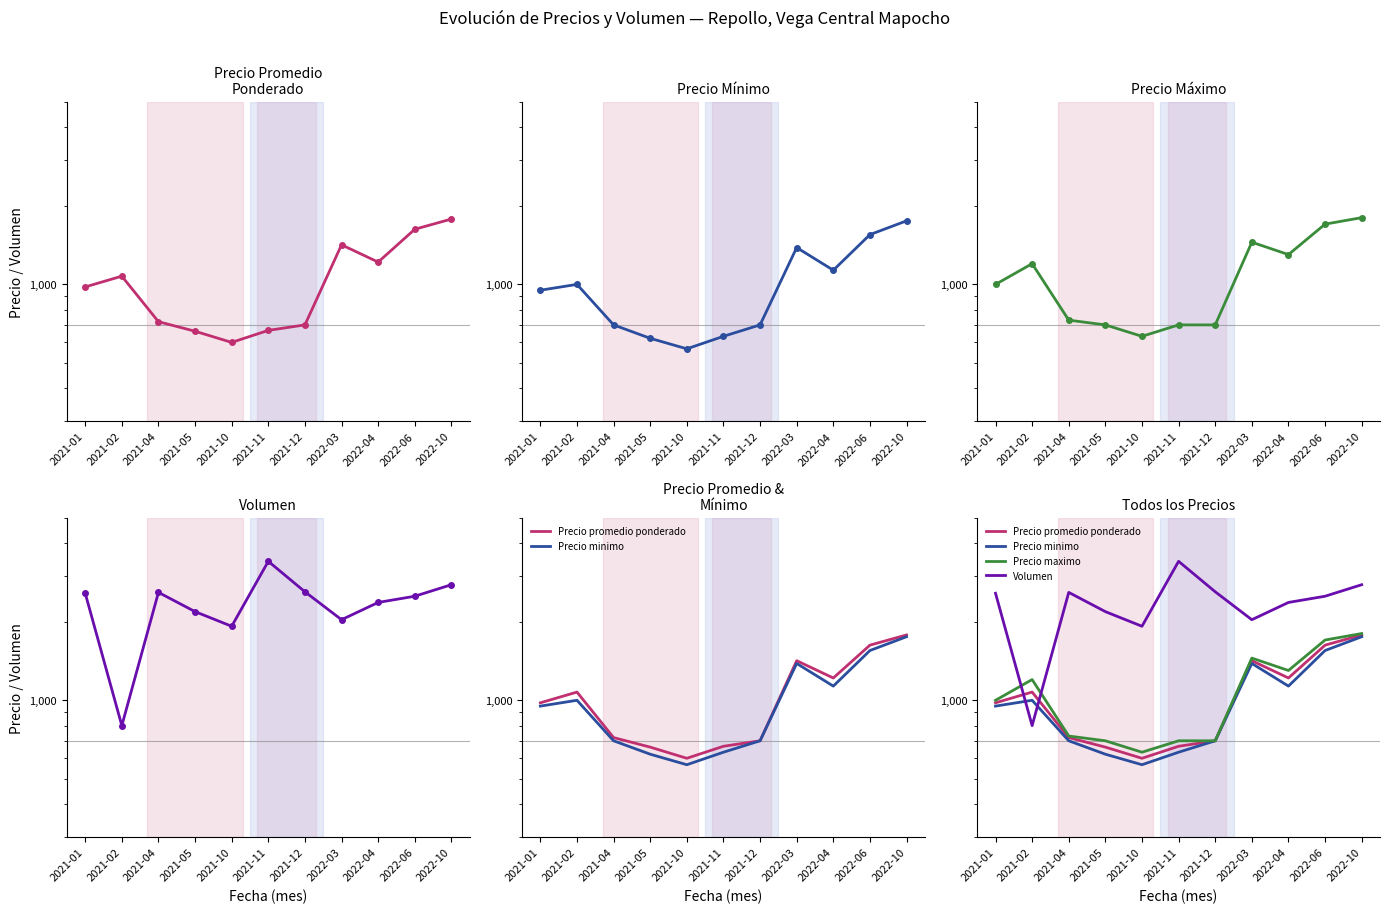

Reading left to right, list all the values displayed in this chart.

Precio promedio ponderado: 2021-01=978	2021-02=1075	2021-04=720	2021-05=662	2021-10=600	2021-11=667	2021-12=700	2022-03=1417	2022-04=1217	2022-06=1625	2022-10=1778
Precio minimo: 2021-01=950	2021-02=1000	2021-04=700	2021-05=622	2021-10=567	2021-11=633	2021-12=700	2022-03=1383	2022-04=1133	2022-06=1550	2022-10=1750
Precio maximo: 2021-01=1000	2021-02=1200	2021-04=730	2021-05=700	2021-10=633	2021-11=700	2021-12=700	2022-03=1450	2022-04=1300	2022-06=1700	2022-10=1800
Volumen: 2021-01=2567	2021-02=800	2021-04=2586	2021-05=2183	2021-10=1919	2021-11=3400	2021-12=2600	2022-03=2033	2022-04=2367	2022-06=2500	2022-10=2767